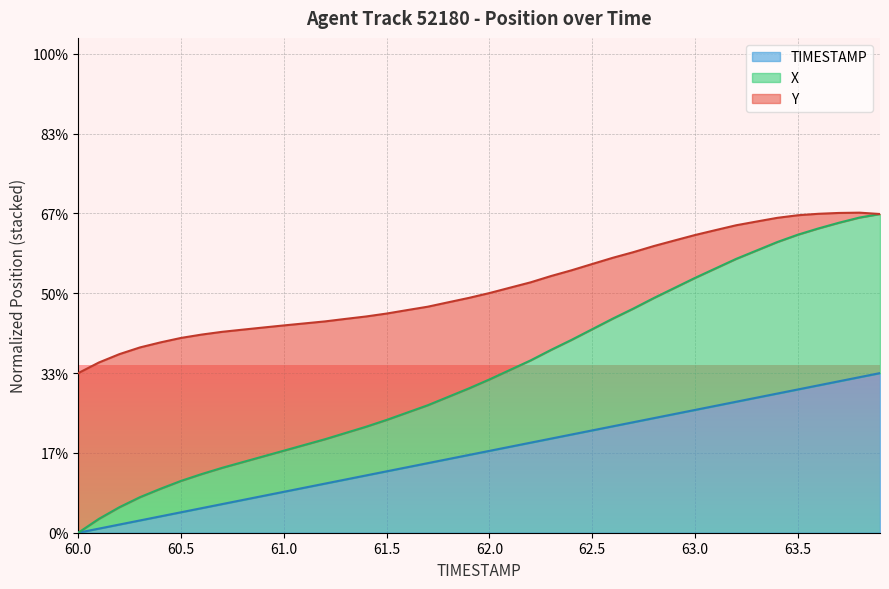

At which label does TIMESTAMP reach its minimum?

60.0